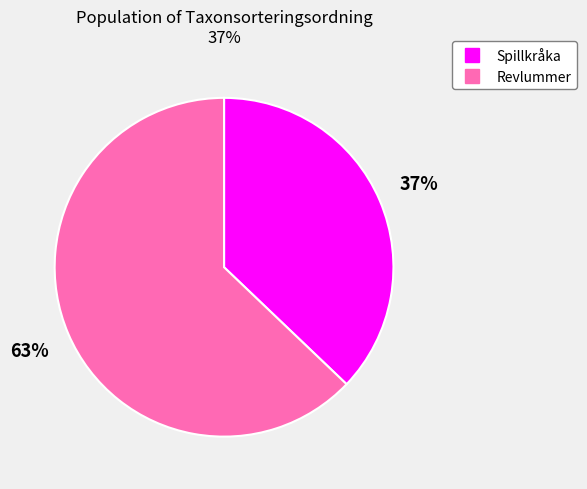

Is there a majority slice in this chart?

Yes